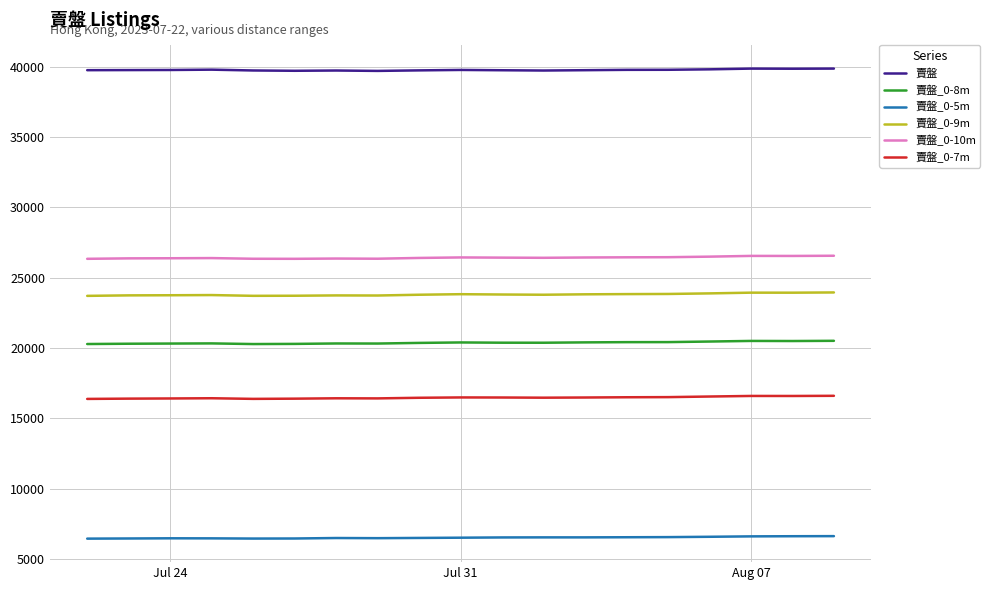

What is the difference between the second highest and second lowest values in the 賣盤_0-7m series?

208